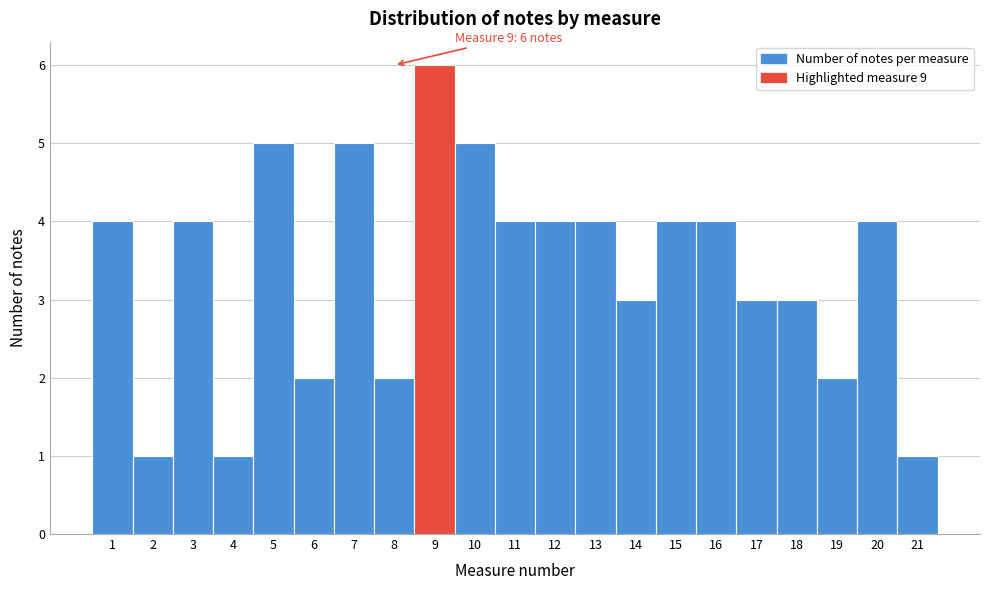

Reading left to right, what are all the values shown in this chart?

1=4	2=1	3=4	4=1	5=5	6=2	7=5	8=2	9=6	10=5	11=4	12=4	13=4	14=3	15=4	16=4	17=3	18=3	19=2	20=4	21=1